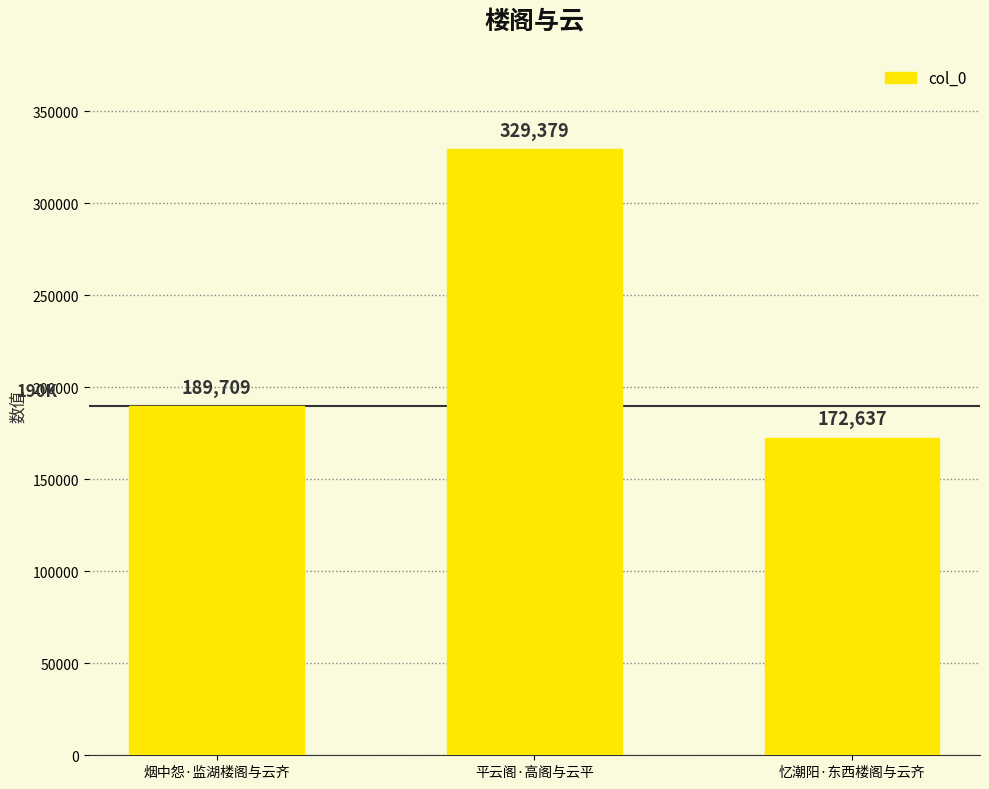

At which category does the chart reach its peak across all series?

平云阁·高阁与云平